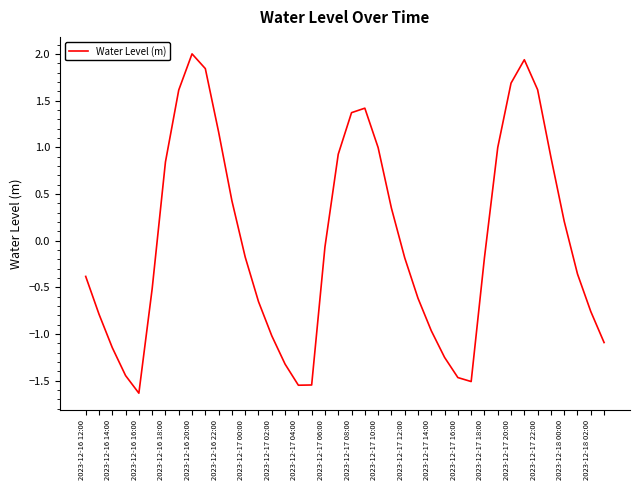

What is the difference between the maximum and minimum values?

3.6